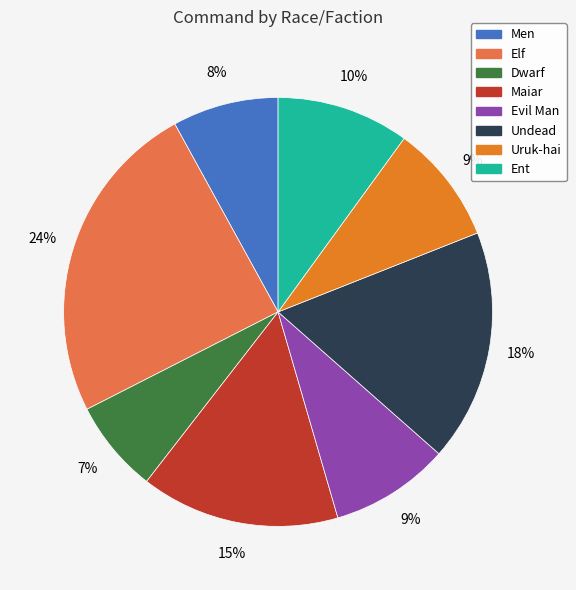

The Men slice represents 16% of the pie. True or false?

False